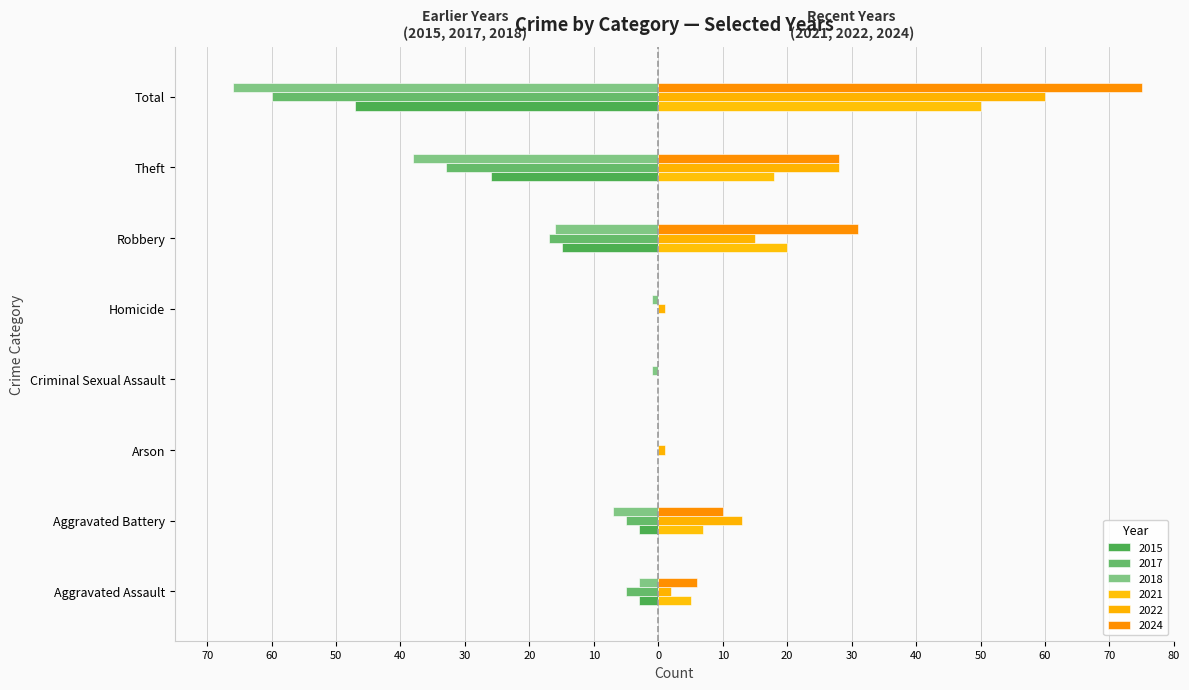

What is the sum of all 2021 values?

100